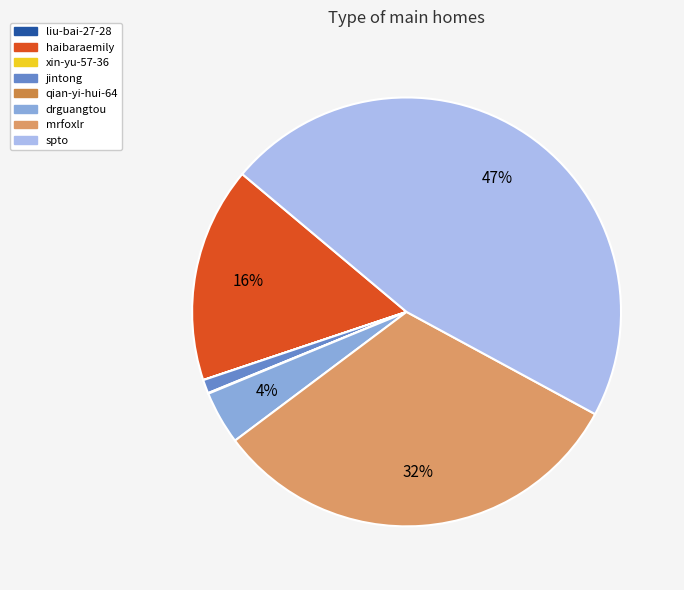

To the nearest percent, what is the difference between the haibaraemily and drguangtou slice percentages?

12%